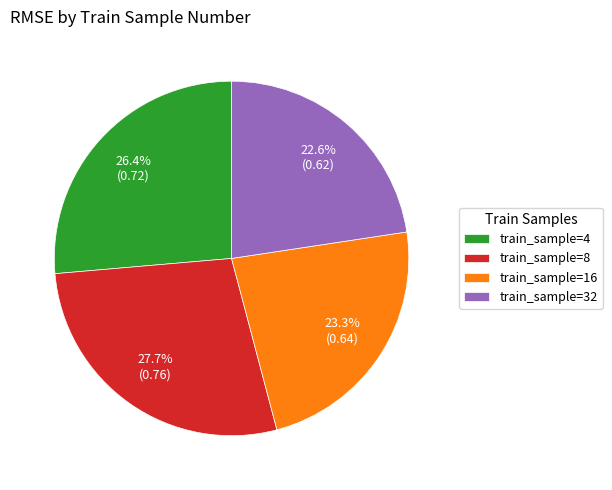

Which slice is the largest?

train_sample=8